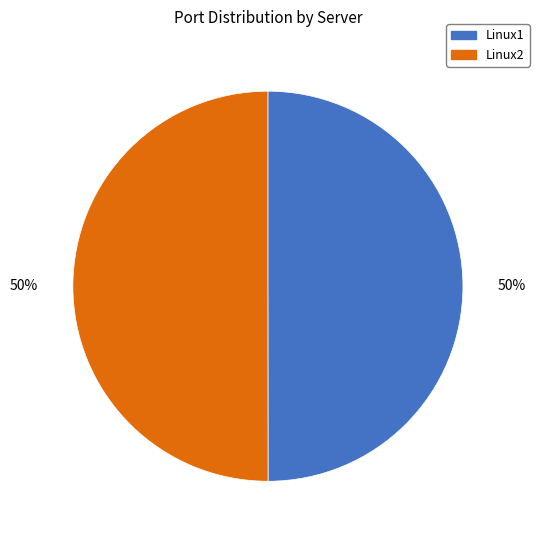

How many slices are in this pie chart?

2